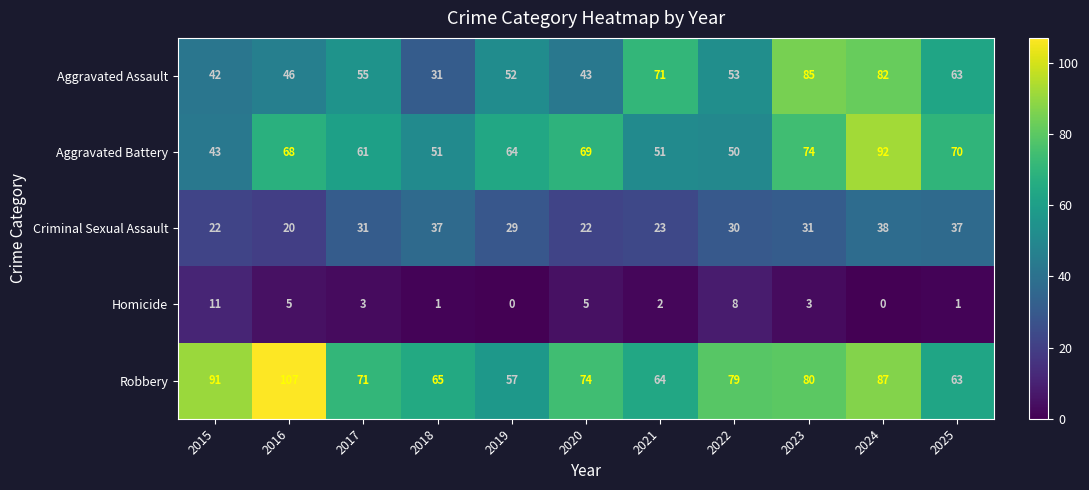

At how many categories does at least one series exceed 39?

11